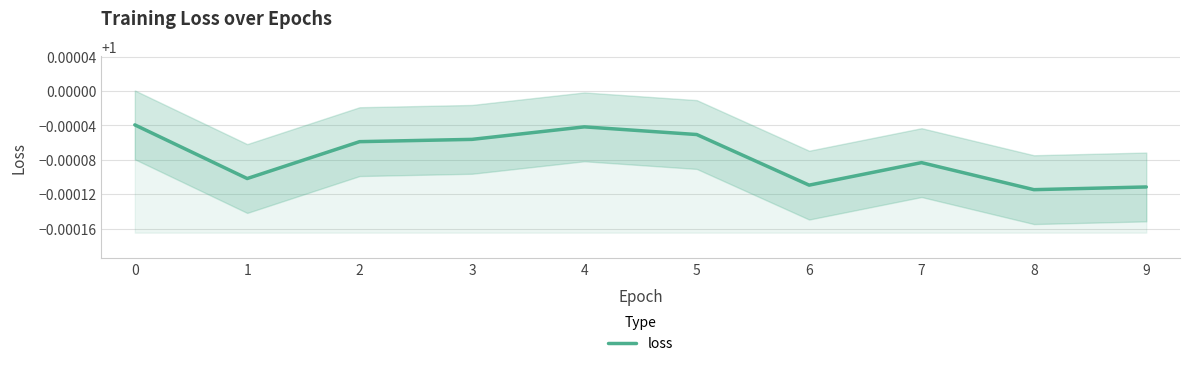

Is it true that the value at 4 is 0.6?

False